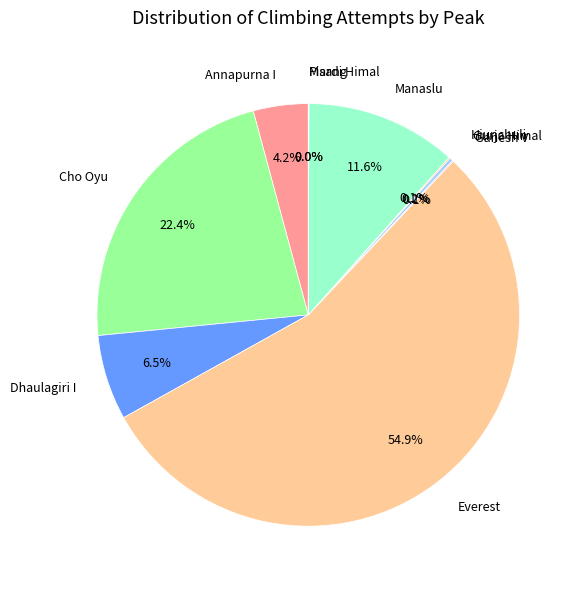

Which slice is the largest?

Everest